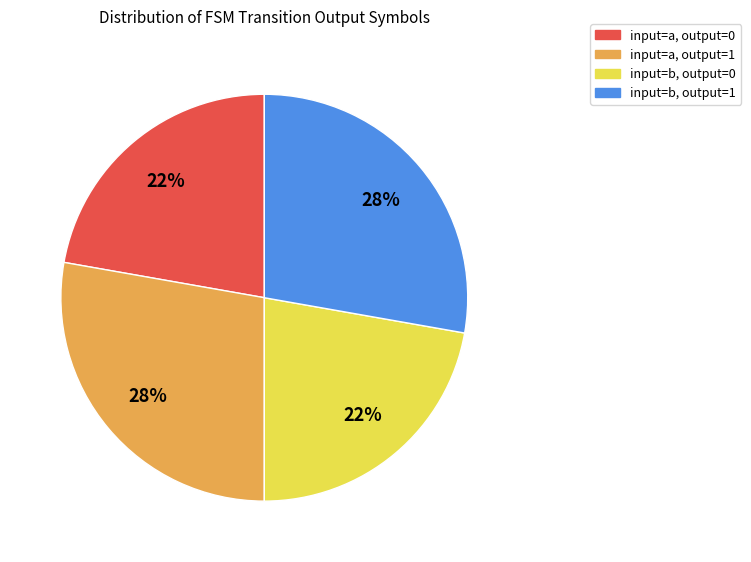

To the nearest percent, what is the average slice percentage?

25%